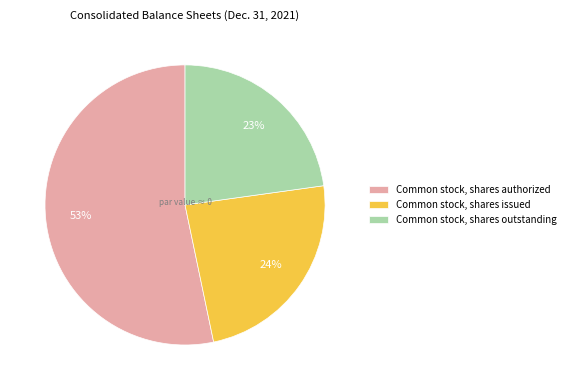

How many slices are in this pie chart?

3